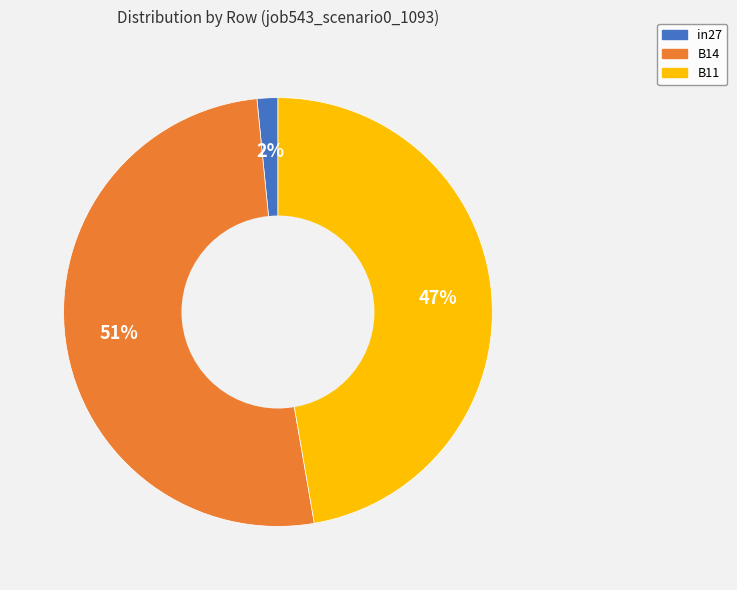

True or false: B14 accounts for 51% of the total.

True